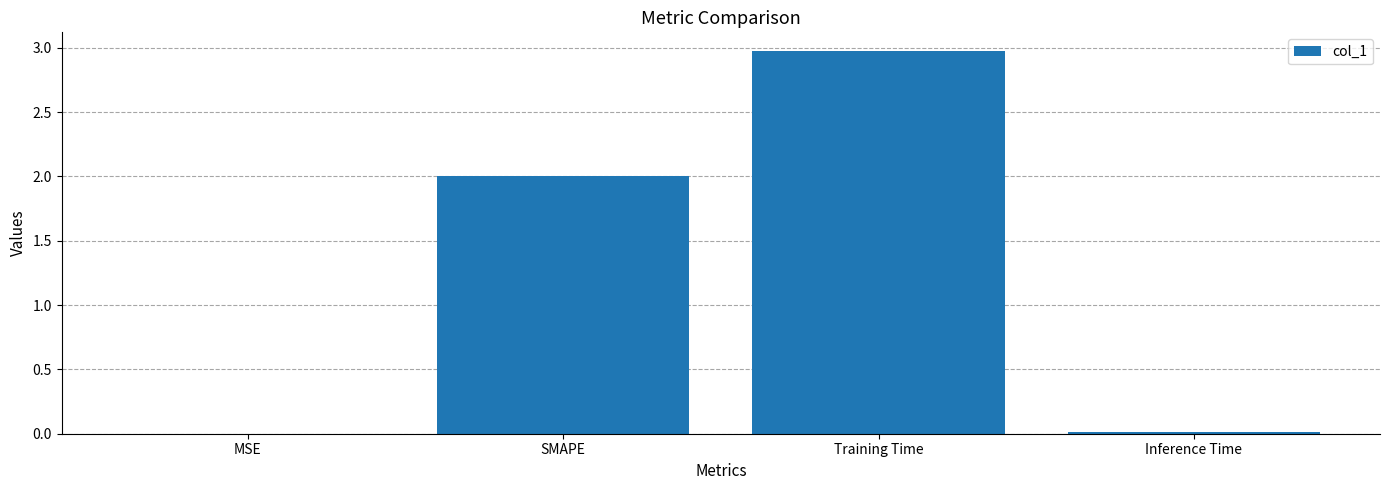

What is the approximate value at SMAPE?

2.0